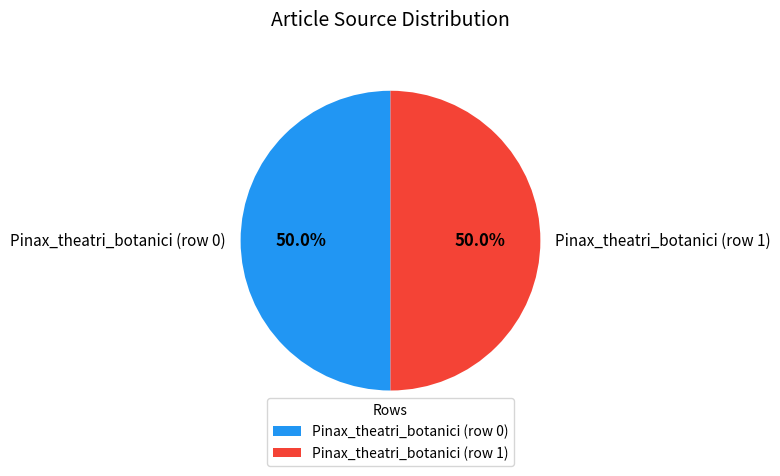

Is the sum of Pinax_theatri_botanici (row 1) and Pinax_theatri_botanici (row 0) greater than half?

Yes